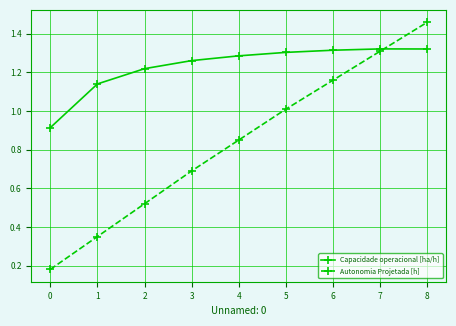

True or false: Autonomia Projetada [h] has a value of 0.4 at 4.

False